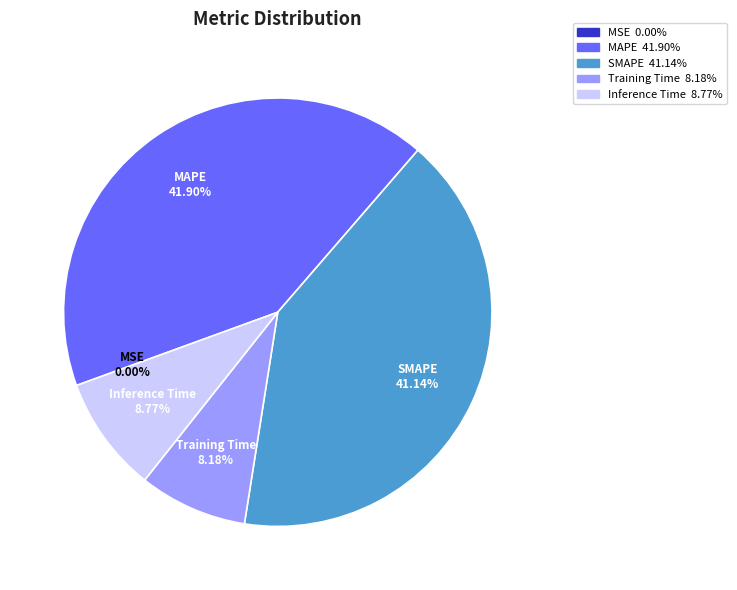

Is there any slice that represents more than half of the pie?

No